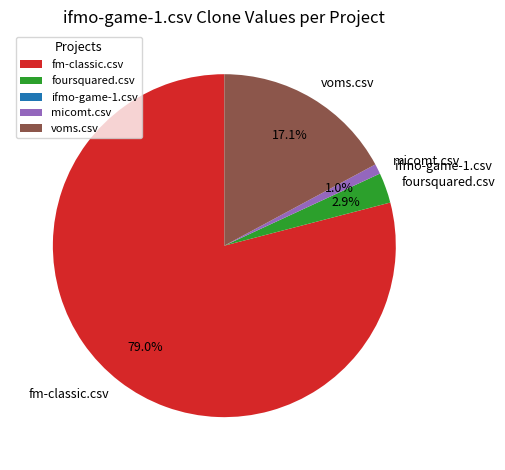

To the nearest percent, what is the average slice percentage?

20%